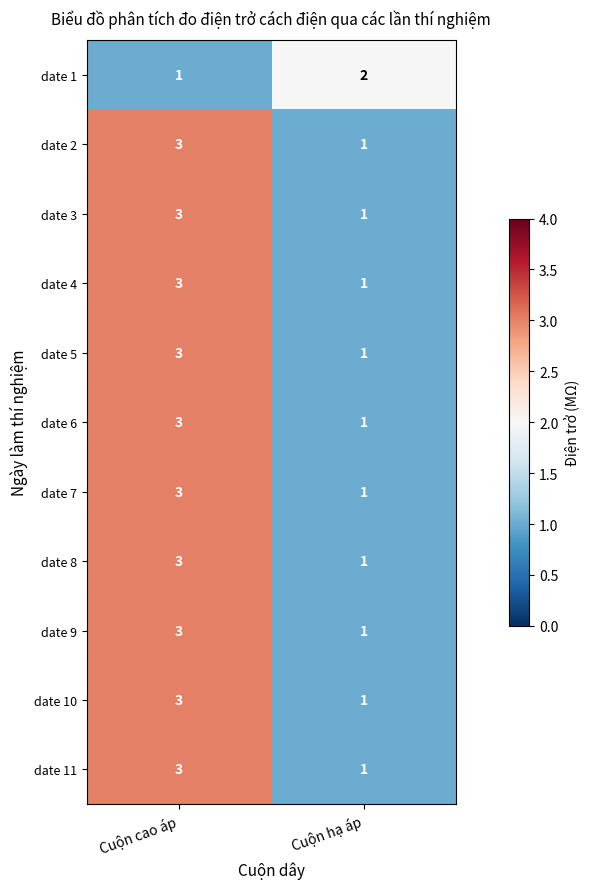

Reading left to right, extract all data points from this chart.

date 1: 1	2
date 2: 3	1
date 3: 3	1
date 4: 3	1
date 5: 3	1
date 6: 3	1
date 7: 3	1
date 8: 3	1
date 9: 3	1
date 10: 3	1
date 11: 3	1